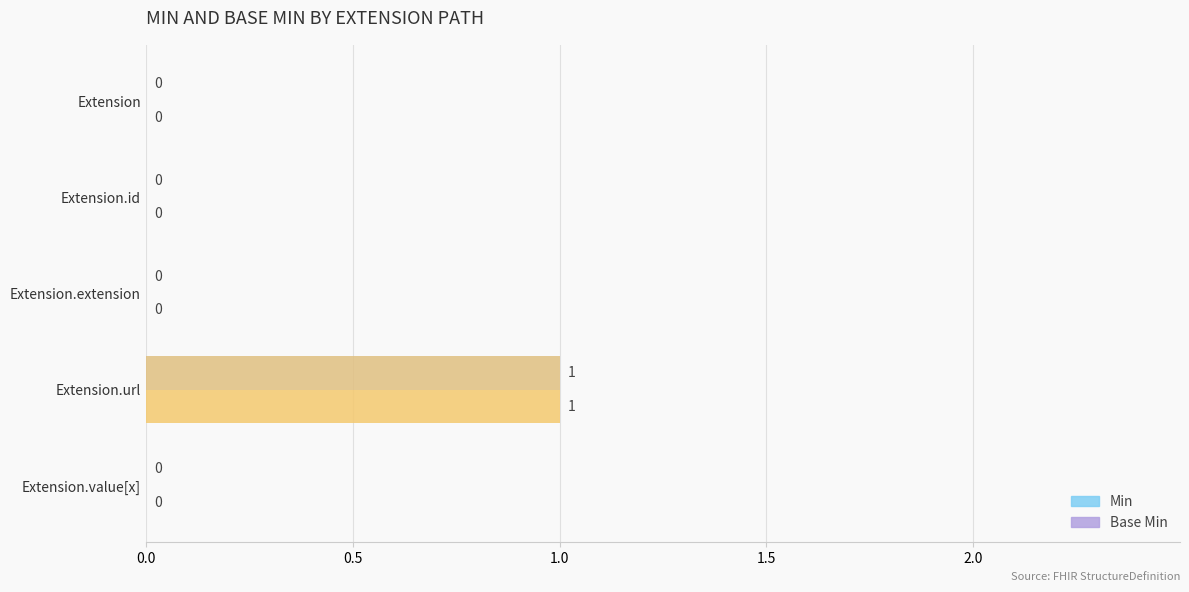

What is the sum of all Base Min values?

1